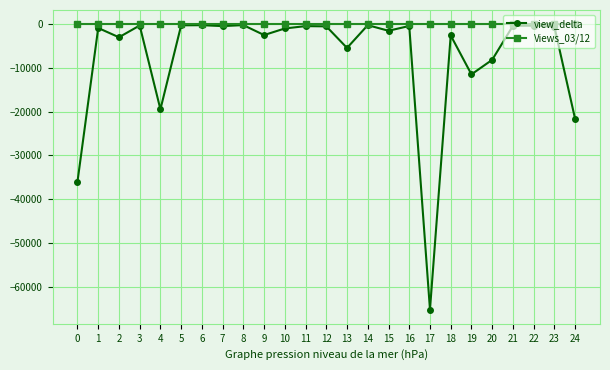

Which label corresponds to the smallest value in the chart?

17